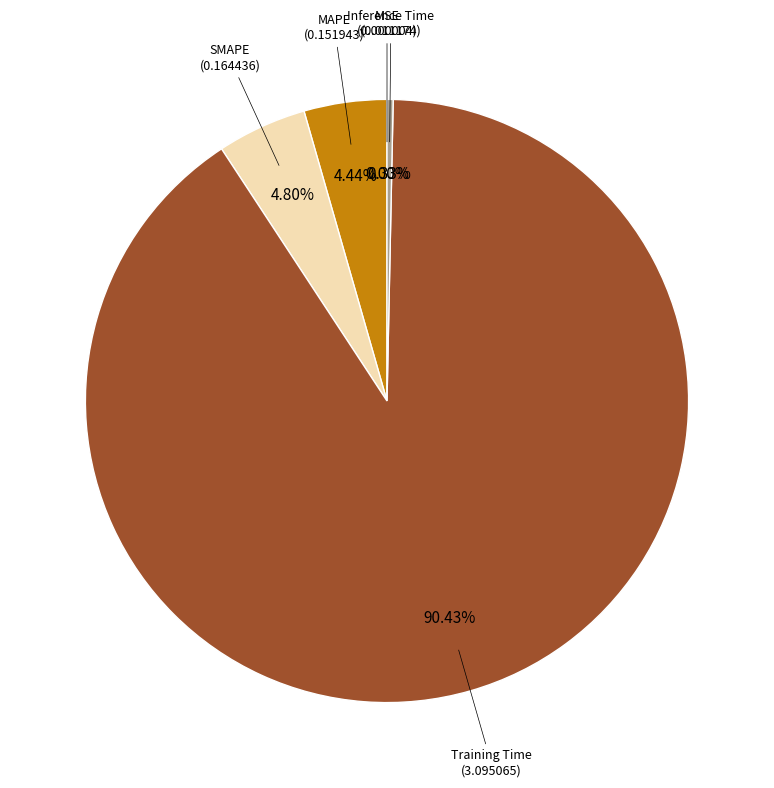

Count the number of slices in the pie.

5